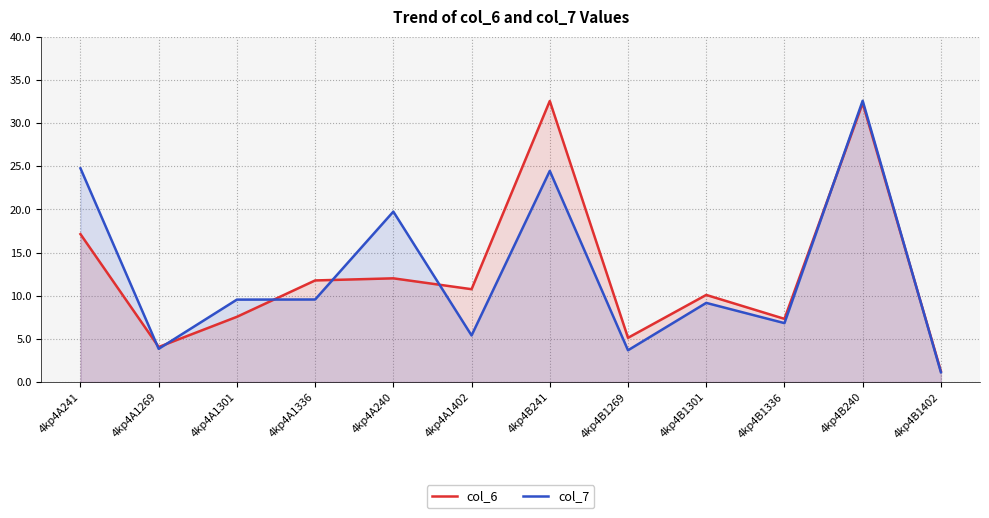

How many interior local peaks does the col_6 series have?

4